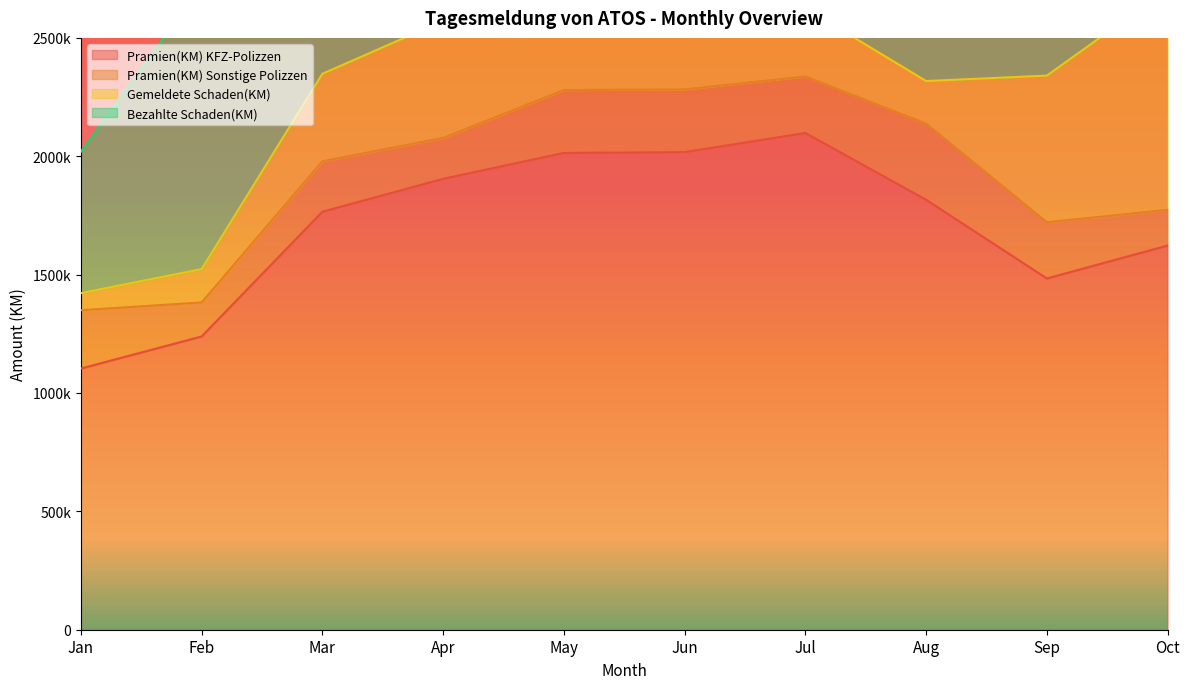

What is the average value of the Bezahlte Schaden(KM) series?

776096.0